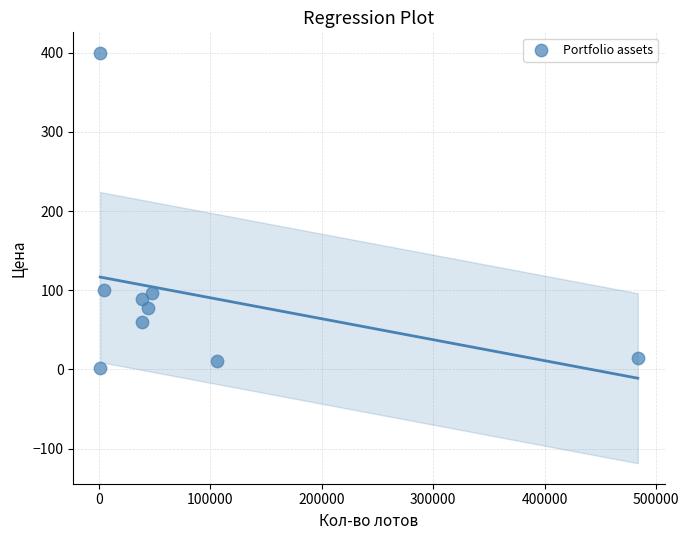

What is the average Y value?

94.5